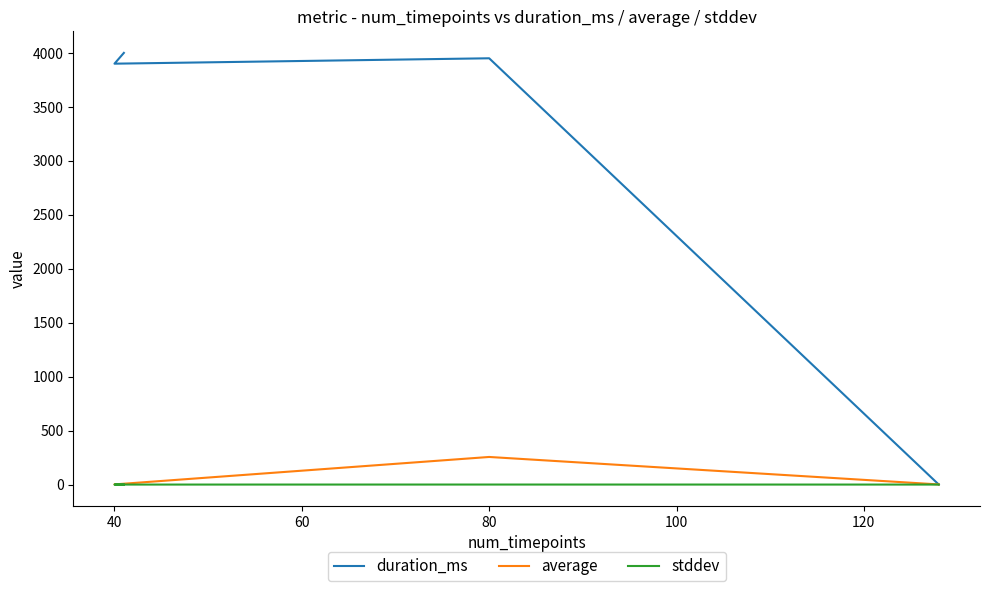

Reading left to right, extract all data points from this chart.

duration_ms: 0.0	3952.0	3902.0	4002.0
average: 1.2	255.9	1.5	2.0
stddev: 0.0	0.2	0.0	0.0